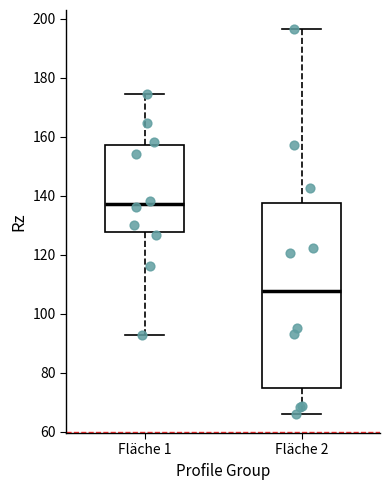

Where does the median line of the box for Fläche 2 sit on the y-axis? The values are not printed on the chart, so give them approximately, as read against the axis.

108